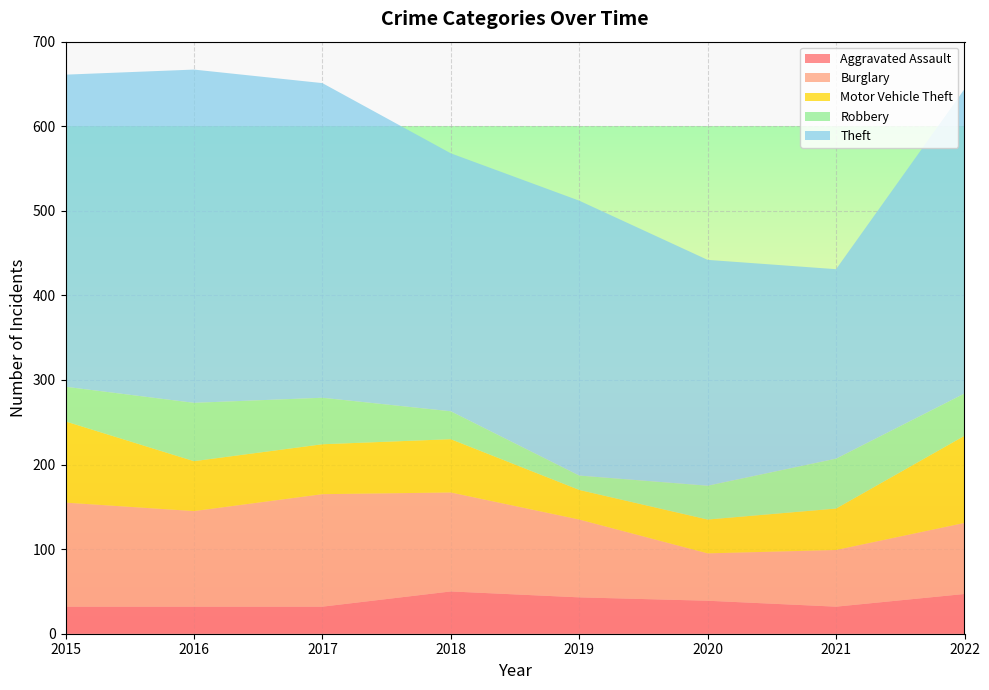

Reading right to left, transcribe all the data shown in this chart.

Aggravated Assault: 2022=47	2021=32	2020=39	2019=43	2018=50	2017=32	2016=32	2015=32
Burglary: 2022=84	2021=67	2020=56	2019=92	2018=117	2017=133	2016=113	2015=123
Motor Vehicle Theft: 2022=103	2021=49	2020=40	2019=35	2018=63	2017=59	2016=59	2015=96
Robbery: 2022=50	2021=59	2020=40	2019=17	2018=33	2017=55	2016=69	2015=41
Theft: 2022=360	2021=224	2020=267	2019=325	2018=305	2017=372	2016=394	2015=369